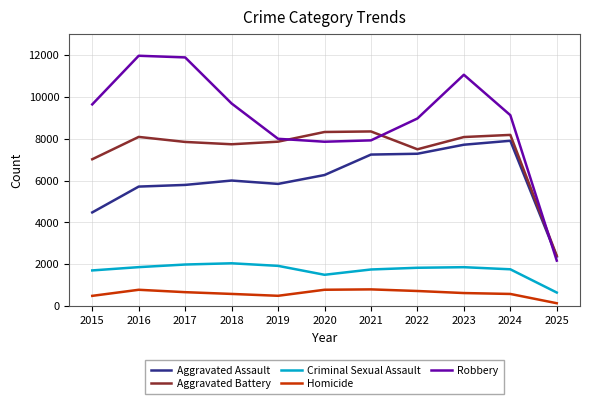

What is the difference between the second highest and minimum values in the Robbery series?

9703